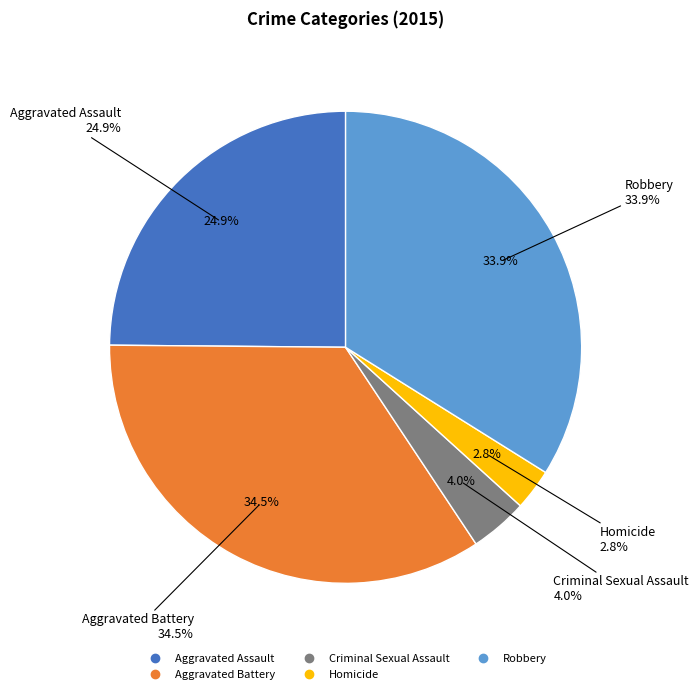

Approximately how many times larger is the value at Criminal Sexual Assault compared to Robbery?

0.1